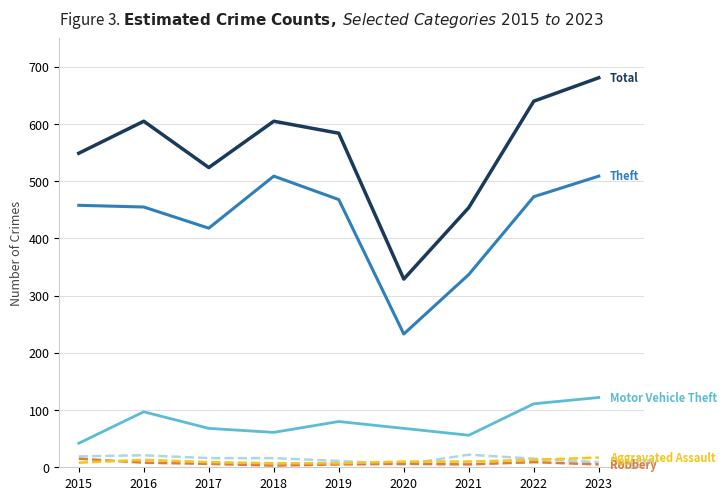

At which category does the chart reach its peak across all series?

2023